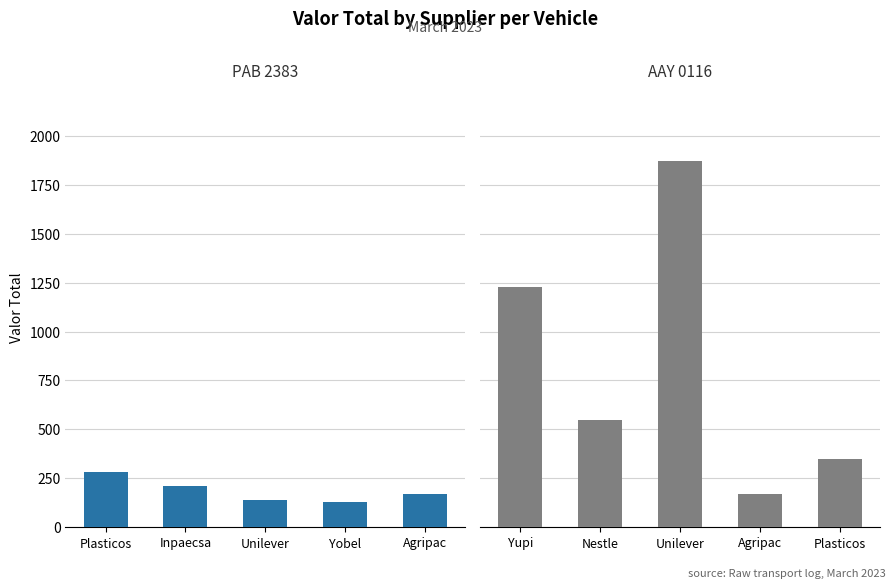

How many AAY 0116 values are between 350 and 1230?

3